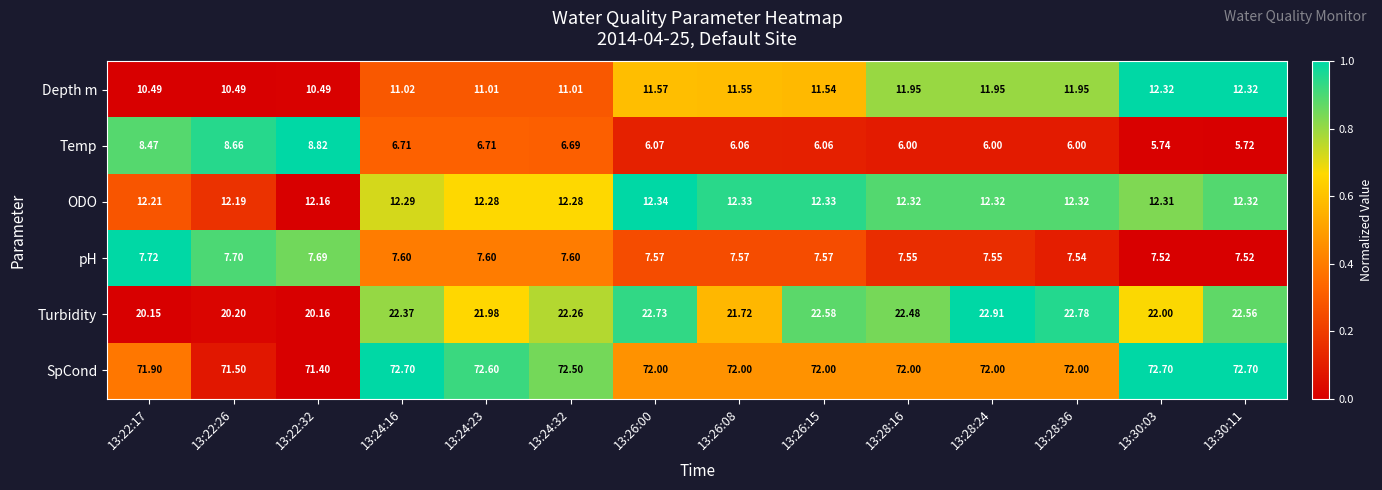

Which series has the largest range (max minus min)?

Temp